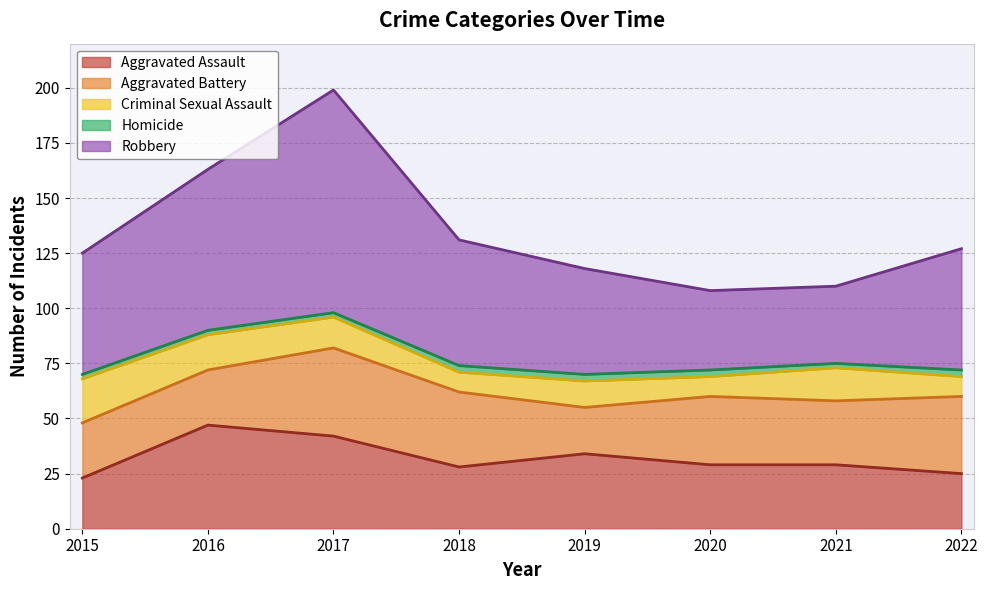

At how many categories does at least one series exceed 96?

1